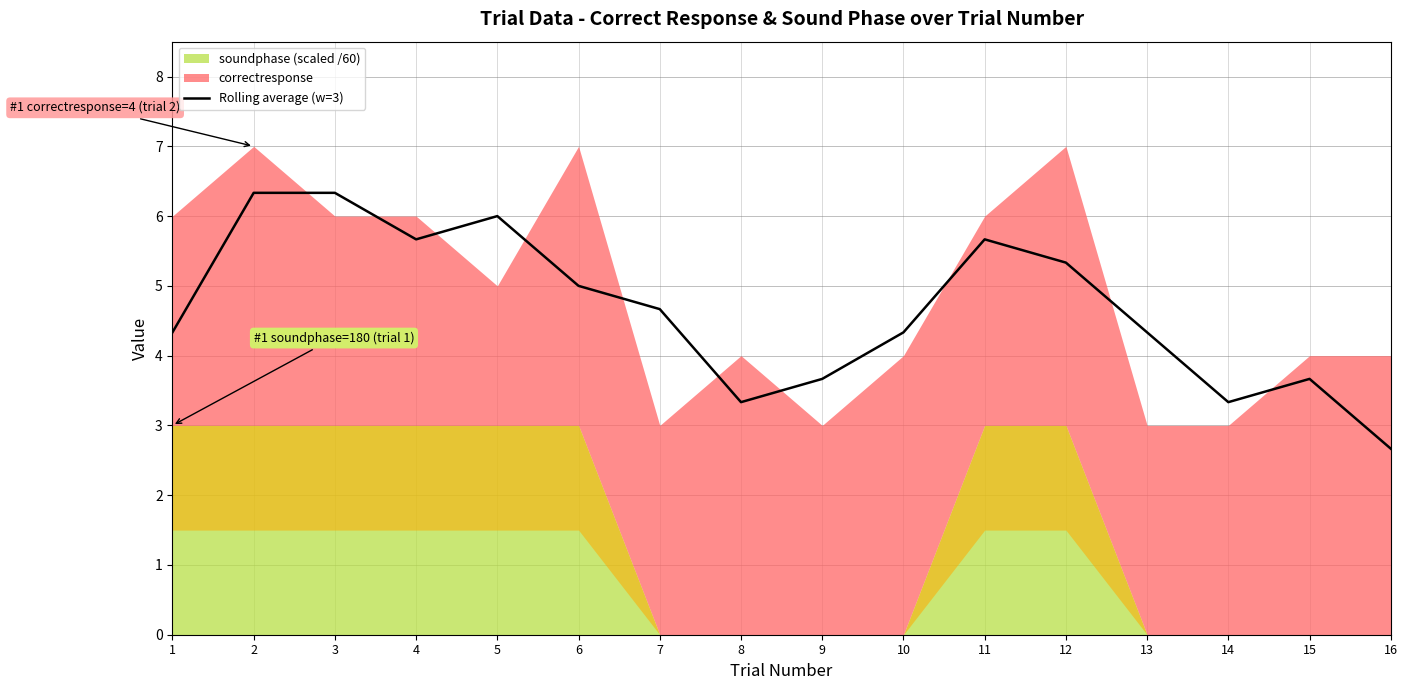

How many data points are less than 4?

5